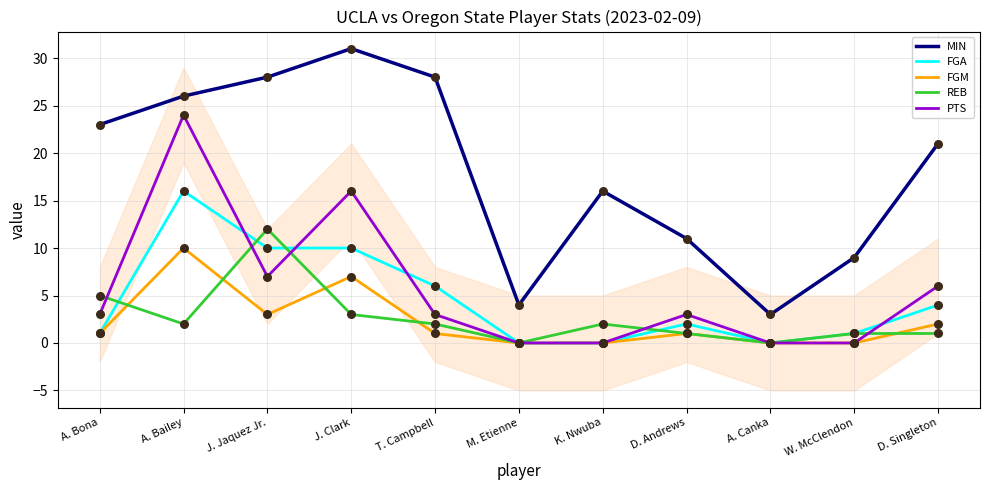

At how many categories does at least one series exceed 11?

7